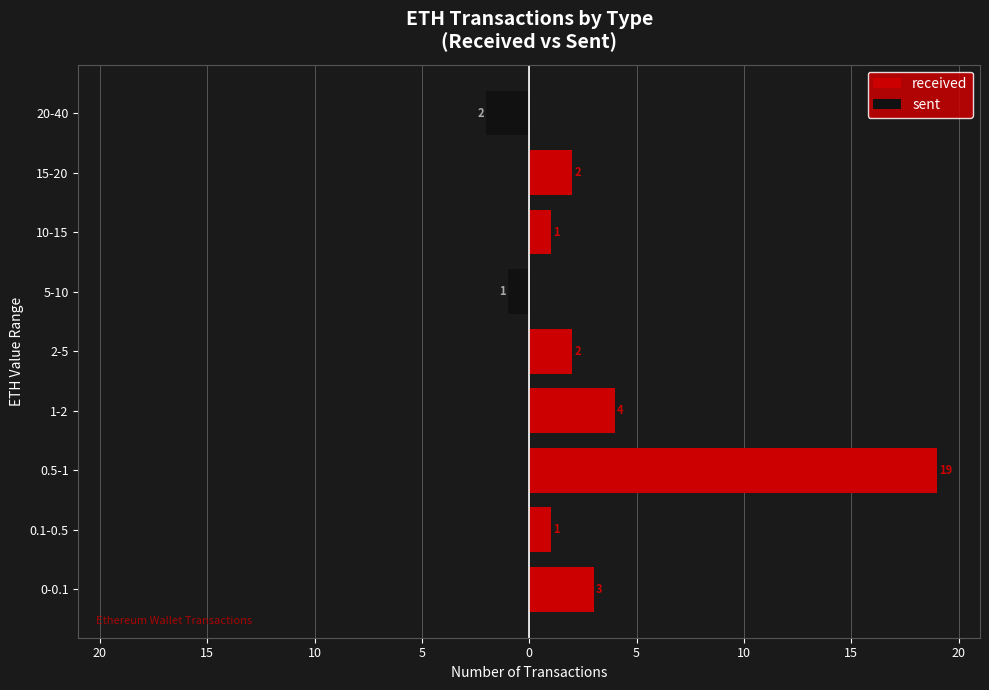

How many bars are there in each group?

2